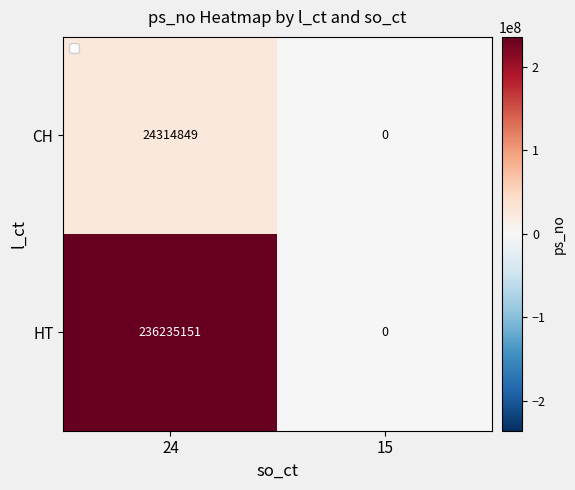

At which label is HT closest to 118117575?

15